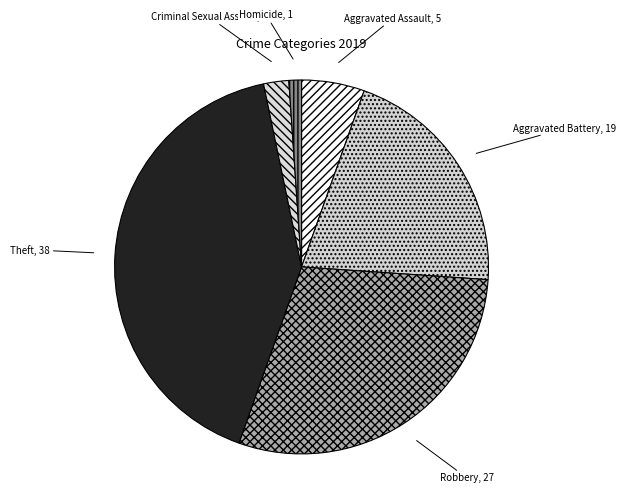

Between Aggravated Assault and Criminal Sexual Assault, which is larger?

Aggravated Assault